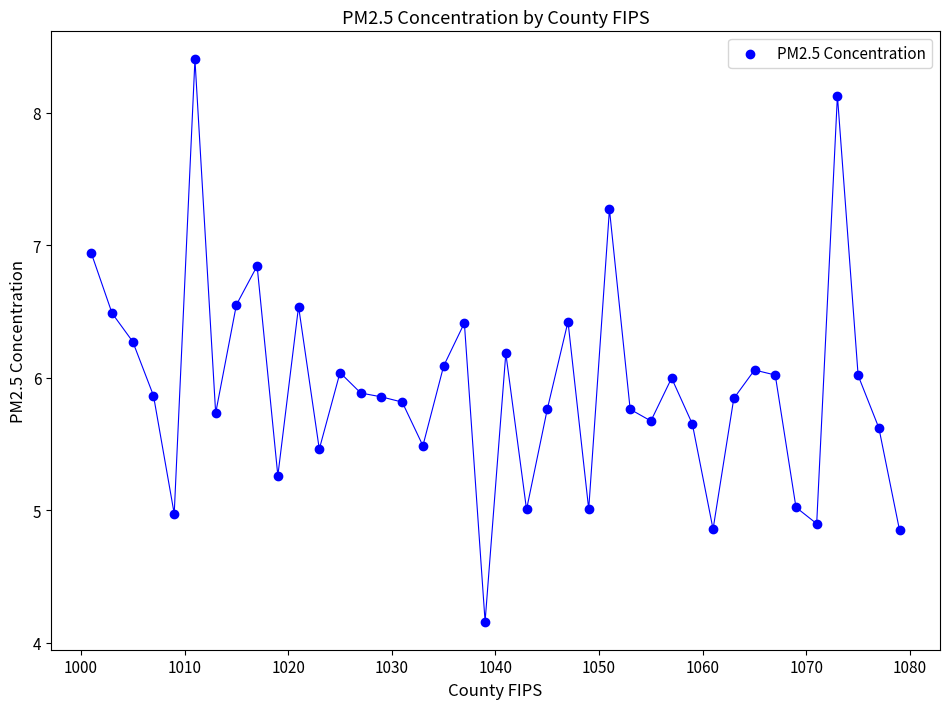

What is the range of X values (max minus min)?

78.0